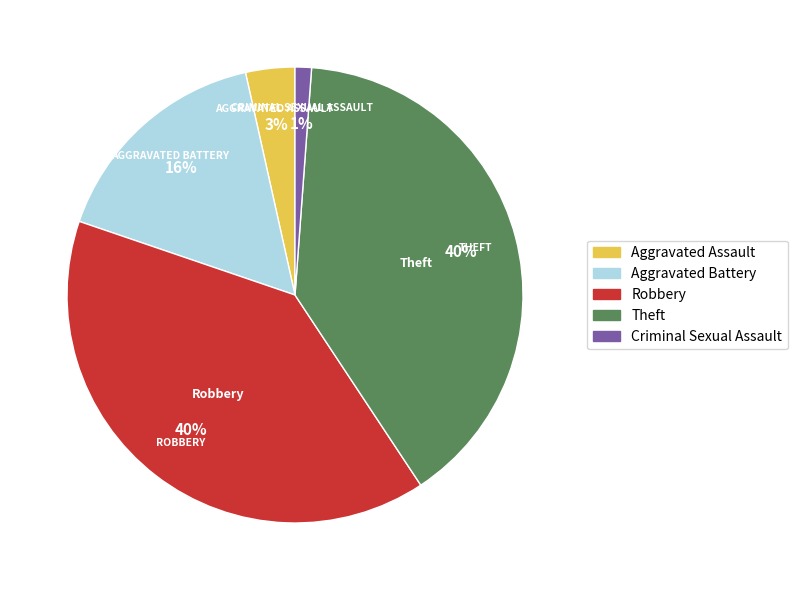

Which slice is the smallest?

Criminal Sexual Assault